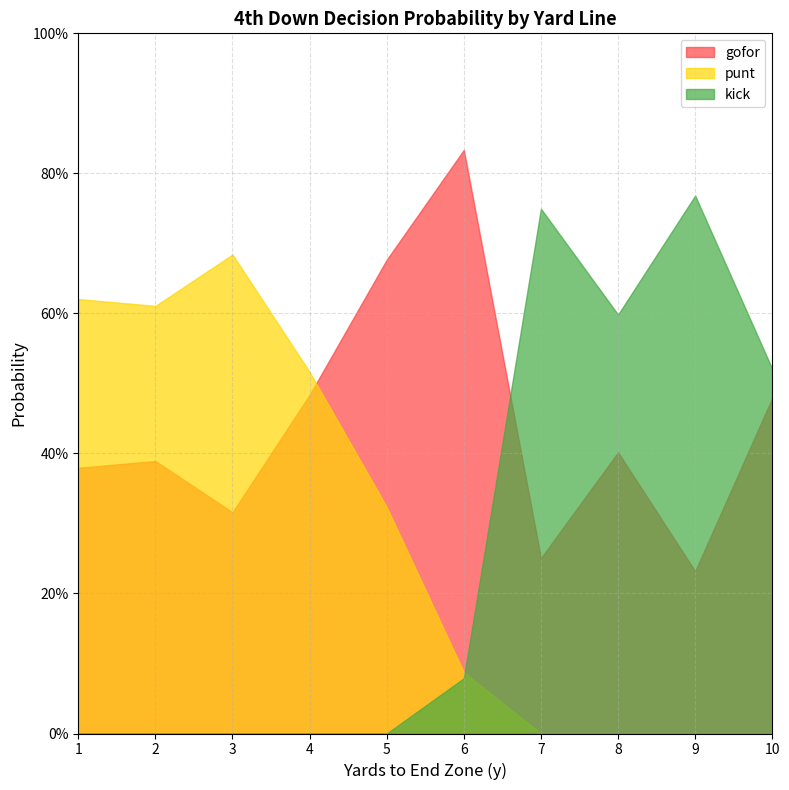

Does the chart display data point markers on the line(s)?

No